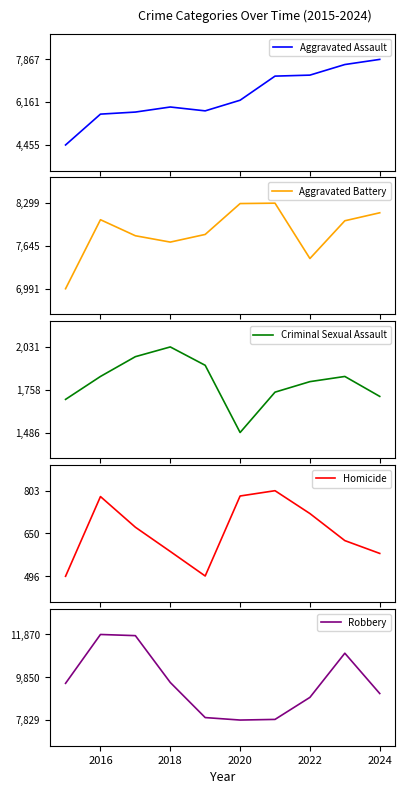

Which series has the largest range (max minus min)?

Robbery